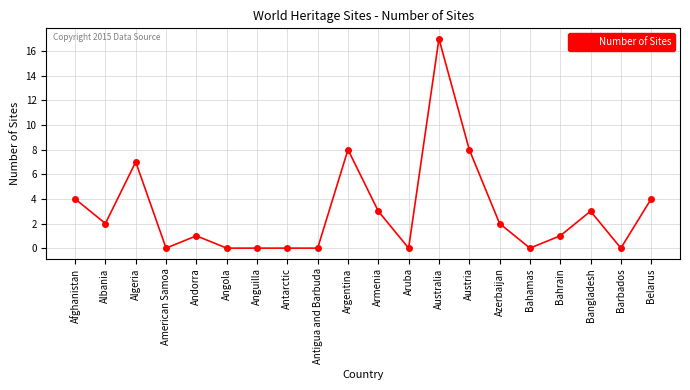

What is the change in value from Andorra to Azerbaijan?

+1